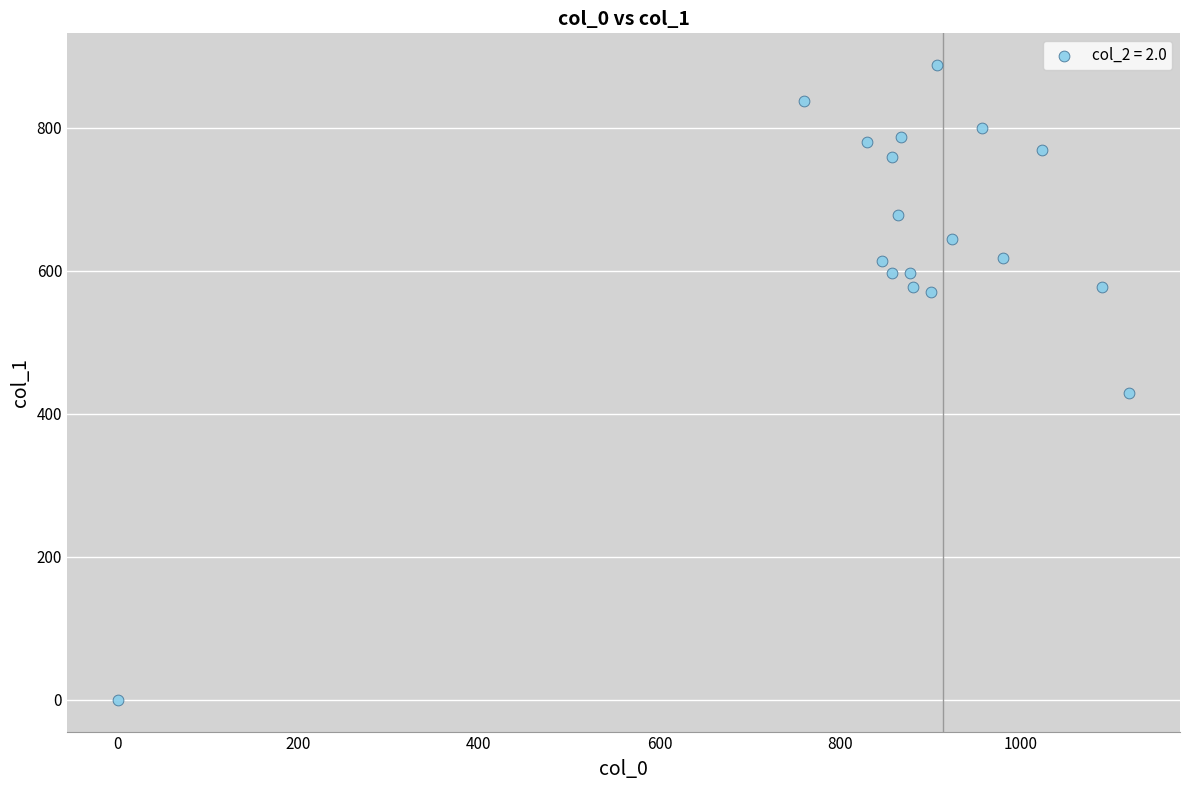

What is the range of X values (max minus min)?

1120.0